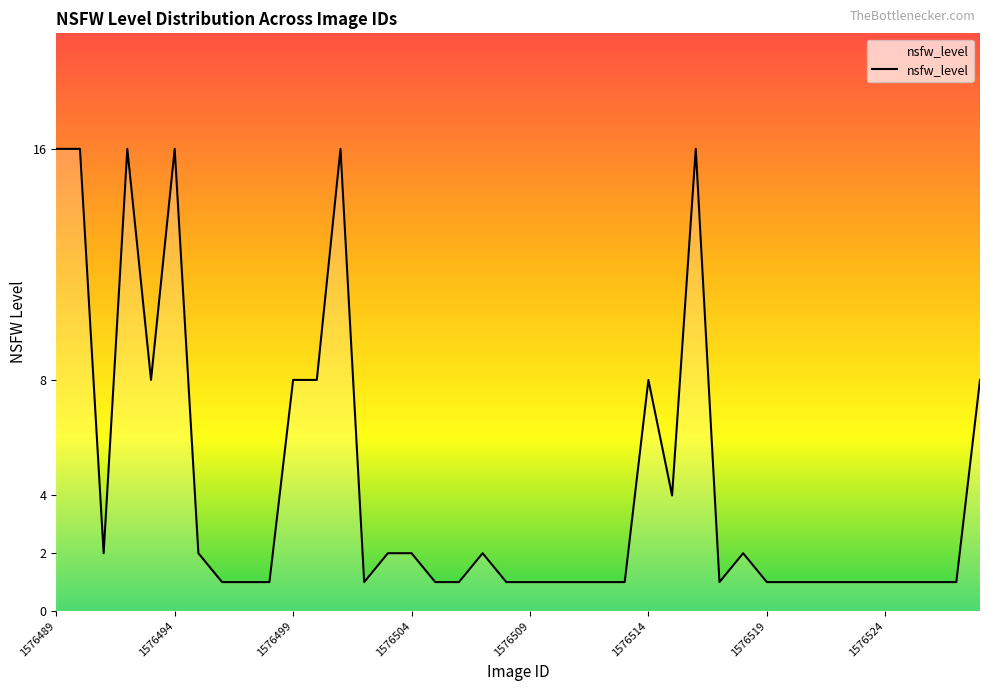

What is the greatest value displayed?

16